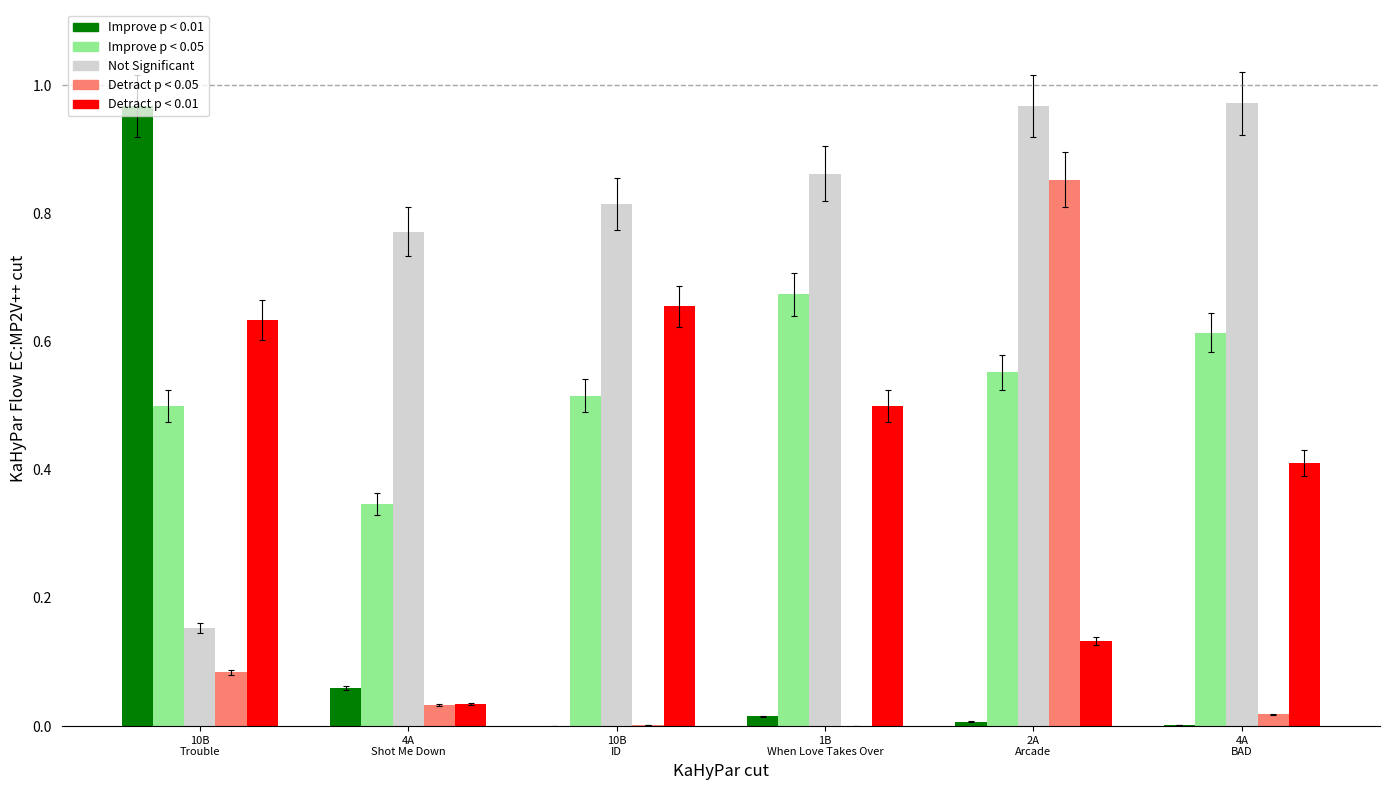

What is the total value across all series at 10B
Trouble?

2.3